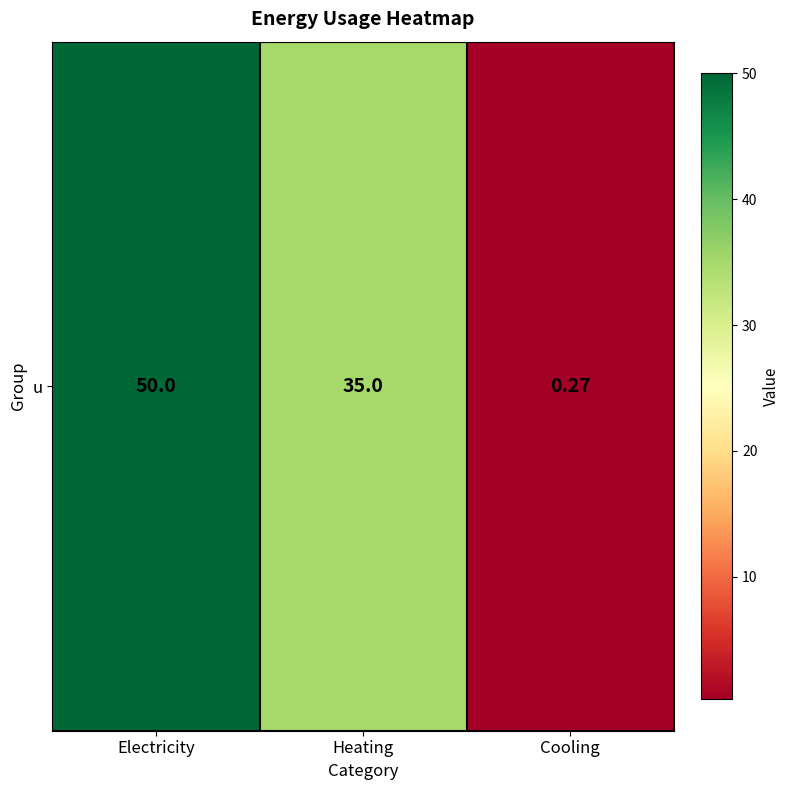

Is it true that the value at Heating is 11.1?

False